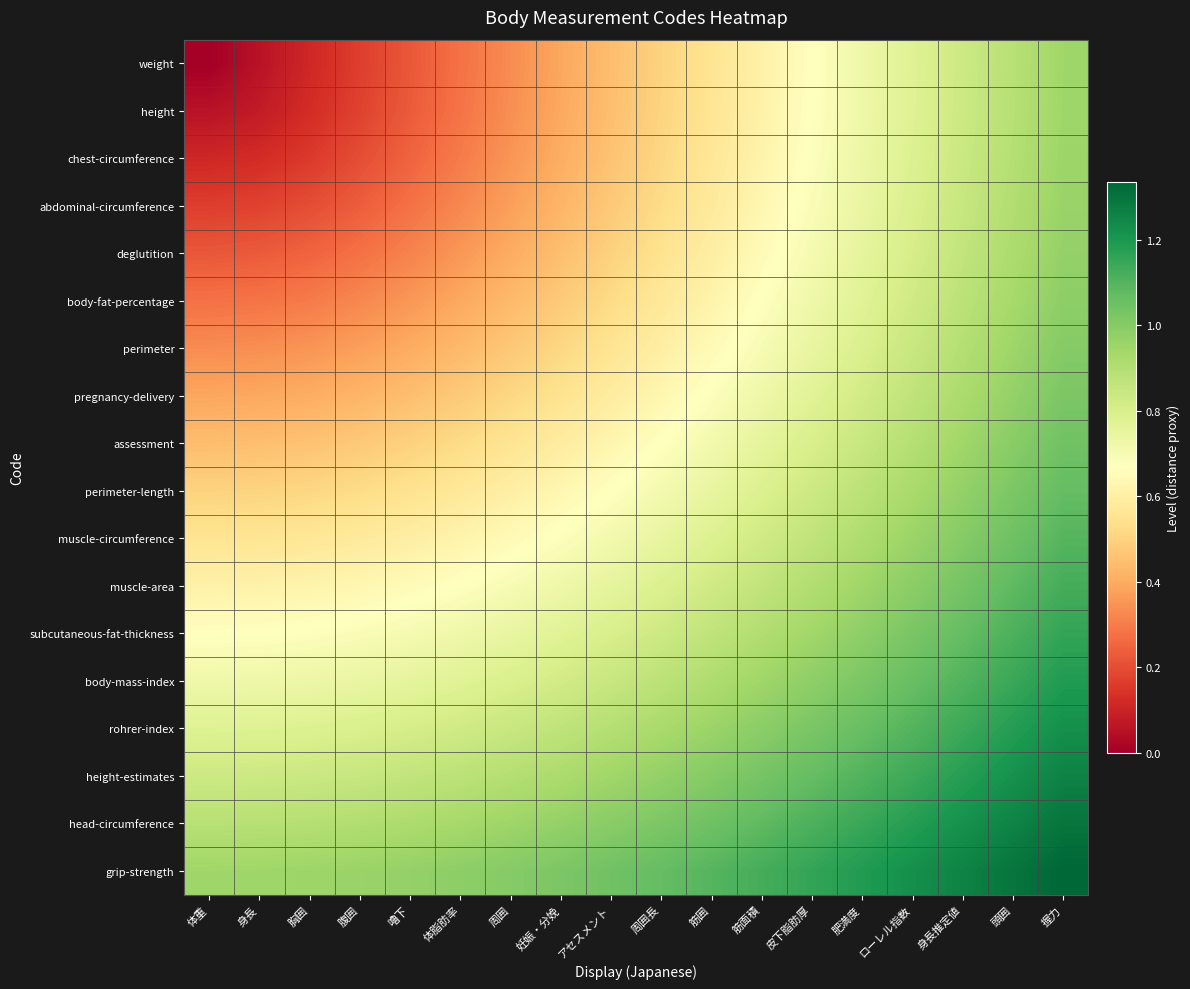

Reading left to right, what are all the values shown in this chart?

weight: 体重=0.0	身長=0.1	胸囲=0.1	腹囲=0.2	嚕下=0.2	体脂肪率=0.3	周囲=0.3	妊娠・分娩=0.4	アセスメント=0.4	周囲長=0.5	筋囲=0.6	筋面積=0.6	皮下脂肪厚=0.7	肥満度=0.7	ローレル指数=0.8	身長推定値=0.8	頭囲=0.9	握力=0.9
height: 体重=0.1	身長=0.1	胸囲=0.1	腹囲=0.2	嚕下=0.2	体脂肪率=0.3	周囲=0.3	妊娠・分娩=0.4	アセスメント=0.4	周囲長=0.5	筋囲=0.6	筋面積=0.6	皮下脂肪厚=0.7	肥満度=0.7	ローレル指数=0.8	身長推定値=0.8	頭囲=0.9	握力=0.9
chest-circumference: 体重=0.1	身長=0.1	胸囲=0.2	腹囲=0.2	嚕下=0.2	体脂肪率=0.3	周囲=0.4	妊娠・分娩=0.4	アセスメント=0.5	周囲長=0.5	筋囲=0.6	筋面積=0.6	皮下脂肪厚=0.7	肥満度=0.7	ローレル指数=0.8	身長推定値=0.8	頭囲=0.9	握力=1.0
abdominal-circumference: 体重=0.2	身長=0.2	胸囲=0.2	腹囲=0.2	嚕下=0.3	体脂肪率=0.3	周囲=0.4	妊娠・分娩=0.4	アセスメント=0.5	周囲長=0.5	筋囲=0.6	筋面積=0.6	皮下脂肪厚=0.7	肥満度=0.7	ローレル指数=0.8	身長推定値=0.8	頭囲=0.9	握力=1.0
deglutition: 体重=0.2	身長=0.2	胸囲=0.2	腹囲=0.3	嚕下=0.3	体脂肪率=0.4	周囲=0.4	妊娠・分娩=0.4	アセスメント=0.5	周囲長=0.5	筋囲=0.6	筋面積=0.7	皮下脂肪厚=0.7	肥満度=0.8	ローレル指数=0.8	身長推定値=0.9	頭囲=0.9	握力=1.0
body-fat-percentage: 体重=0.3	身長=0.3	胸囲=0.3	腹囲=0.3	嚕下=0.4	体脂肪率=0.4	周囲=0.4	妊娠・分娩=0.5	アセスメント=0.5	周囲長=0.6	筋囲=0.6	筋面積=0.7	皮下脂肪厚=0.7	肥満度=0.8	ローレル指数=0.8	身長推定値=0.9	頭囲=0.9	握力=1.0
perimeter: 体重=0.3	身長=0.3	胸囲=0.4	腹囲=0.4	嚕下=0.4	体脂肪率=0.4	周囲=0.5	妊娠・分娩=0.5	アセスメント=0.6	周囲長=0.6	筋囲=0.6	筋面積=0.7	皮下脂肪厚=0.7	肥満度=0.8	ローレル指数=0.8	身長推定値=0.9	頭囲=0.9	握力=1.0
pregnancy-delivery: 体重=0.4	身長=0.4	胸囲=0.4	腹囲=0.4	嚕下=0.4	体脂肪率=0.5	周囲=0.5	妊娠・分娩=0.5	アセスメント=0.6	周囲長=0.6	筋囲=0.7	筋面積=0.7	皮下脂肪厚=0.8	肥満度=0.8	ローレル指数=0.9	身長推定値=0.9	頭囲=1.0	握力=1.0
assessment: 体重=0.4	身長=0.4	胸囲=0.5	腹囲=0.5	嚕下=0.5	体脂肪率=0.5	周囲=0.6	妊娠・分娩=0.6	アセスメント=0.6	周囲長=0.7	筋囲=0.7	筋面積=0.8	皮下脂肪厚=0.8	肥満度=0.8	ローレル指数=0.9	身長推定値=0.9	頭囲=1.0	握力=1.0
perimeter-length: 体重=0.5	身長=0.5	胸囲=0.5	腹囲=0.5	嚕下=0.5	体脂肪率=0.6	周囲=0.6	妊娠・分娩=0.6	アセスメント=0.7	周囲長=0.7	筋囲=0.7	筋面積=0.8	皮下脂肪厚=0.8	肥満度=0.9	ローレル指数=0.9	身長推定値=1.0	頭囲=1.0	握力=1.1
muscle-circumference: 体重=0.6	身長=0.6	胸囲=0.6	腹囲=0.6	嚕下=0.6	体脂肪率=0.6	周囲=0.6	妊娠・分娩=0.7	アセスメント=0.7	周囲長=0.7	筋囲=0.8	筋面積=0.8	皮下脂肪厚=0.9	肥満度=0.9	ローレル指数=1.0	身長推定値=1.0	頭囲=1.0	握力=1.1
muscle-area: 体重=0.6	身長=0.6	胸囲=0.6	腹囲=0.6	嚕下=0.7	体脂肪率=0.7	周囲=0.7	妊娠・分娩=0.7	アセスメント=0.8	周囲長=0.8	筋囲=0.8	筋面積=0.9	皮下脂肪厚=0.9	肥満度=0.9	ローレル指数=1.0	身長推定値=1.0	頭囲=1.1	握力=1.1
subcutaneous-fat-thickness: 体重=0.7	身長=0.7	胸囲=0.7	腹囲=0.7	嚕下=0.7	体脂肪率=0.7	周囲=0.7	妊娠・分娩=0.8	アセスメント=0.8	周囲長=0.8	筋囲=0.9	筋面積=0.9	皮下脂肪厚=0.9	肥満度=1.0	ローレル指数=1.0	身長推定値=1.1	頭囲=1.1	握力=1.2
body-mass-index: 体重=0.7	身長=0.7	胸囲=0.7	腹囲=0.7	嚕下=0.8	体脂肪率=0.8	周囲=0.8	妊娠・分娩=0.8	アセスメント=0.8	周囲長=0.9	筋囲=0.9	筋面積=0.9	皮下脂肪厚=1.0	肥満度=1.0	ローレル指数=1.1	身長推定値=1.1	頭囲=1.1	握力=1.2
rohrer-index: 体重=0.8	身長=0.8	胸囲=0.8	腹囲=0.8	嚕下=0.8	体脂肪率=0.8	周囲=0.8	妊娠・分娩=0.9	アセスメント=0.9	周囲長=0.9	筋囲=1.0	筋面積=1.0	皮下脂肪厚=1.0	肥満度=1.1	ローレル指数=1.1	身長推定値=1.1	頭囲=1.2	握力=1.2
height-estimates: 体重=0.8	身長=0.8	胸囲=0.8	腹囲=0.8	嚕下=0.9	体脂肪率=0.9	周囲=0.9	妊娠・分娩=0.9	アセスメント=0.9	周囲長=1.0	筋囲=1.0	筋面積=1.0	皮下脂肪厚=1.1	肥満度=1.1	ローレル指数=1.1	身長推定値=1.2	頭囲=1.2	握力=1.3
head-circumference: 体重=0.9	身長=0.9	胸囲=0.9	腹囲=0.9	嚕下=0.9	体脂肪率=0.9	周囲=0.9	妊娠・分娩=1.0	アセスメント=1.0	周囲長=1.0	筋囲=1.0	筋面積=1.1	皮下脂肪厚=1.1	肥満度=1.1	ローレル指数=1.2	身長推定値=1.2	頭囲=1.3	握力=1.3
grip-strength: 体重=0.9	身長=0.9	胸囲=1.0	腹囲=1.0	嚕下=1.0	体脂肪率=1.0	周囲=1.0	妊娠・分娩=1.0	アセスメント=1.0	周囲長=1.1	筋囲=1.1	筋面積=1.1	皮下脂肪厚=1.2	肥満度=1.2	ローレル指数=1.2	身長推定値=1.3	頭囲=1.3	握力=1.3